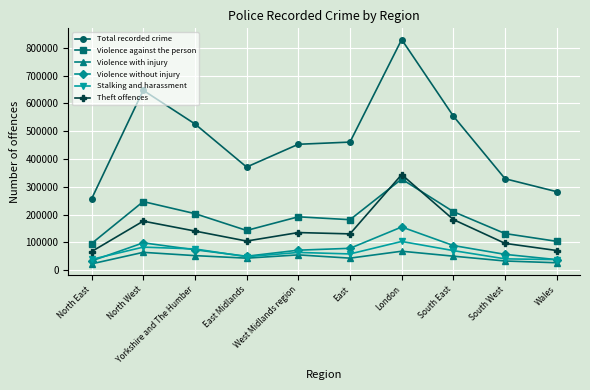

True or false: Violence without injury and Total recorded crime intersect in this chart.

False